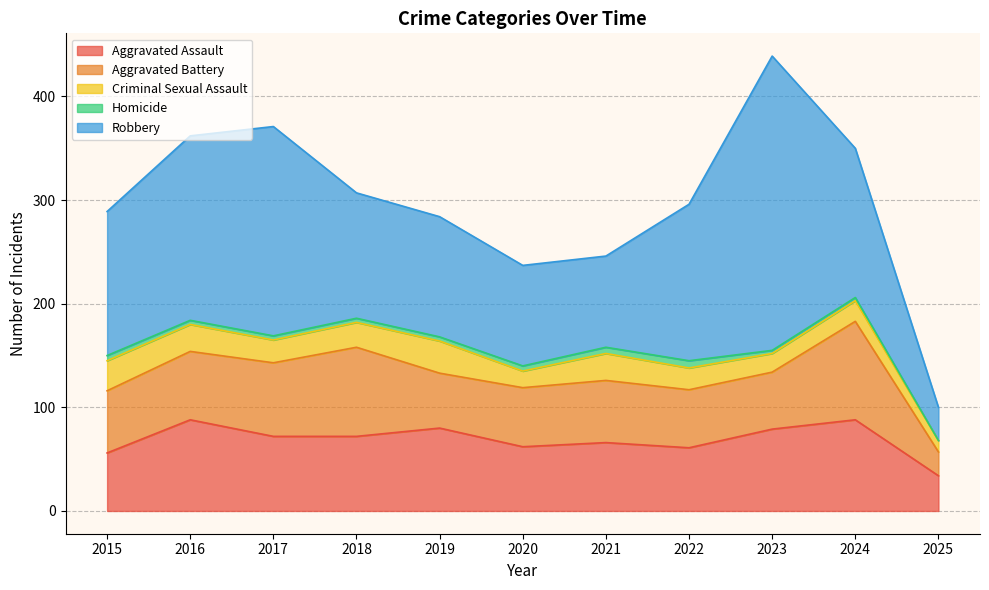

True or false: Aggravated Battery and Criminal Sexual Assault cross at least once.

False